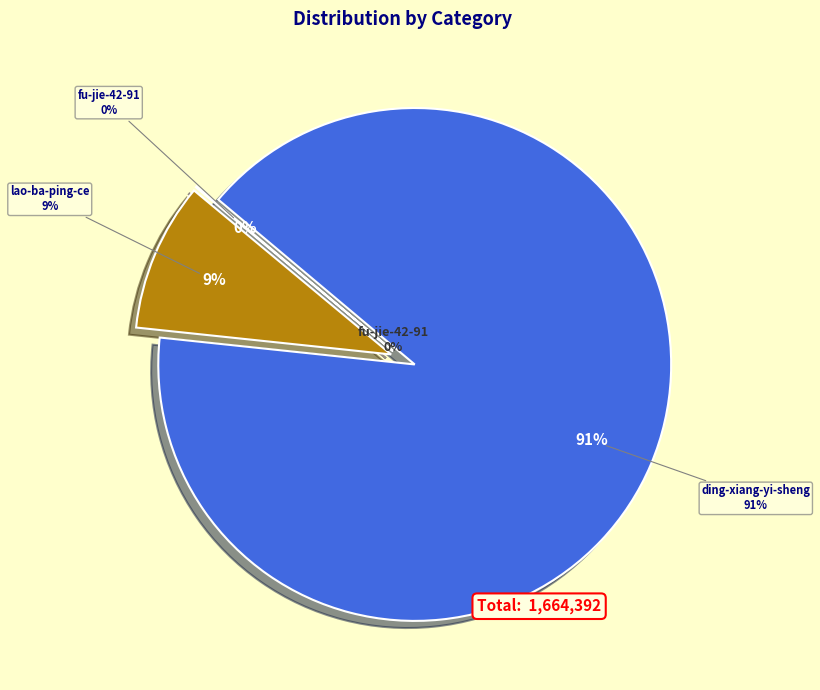

Is the sum of ding-xiang-yi-sheng and fu-jie-42-91 greater than half?

Yes